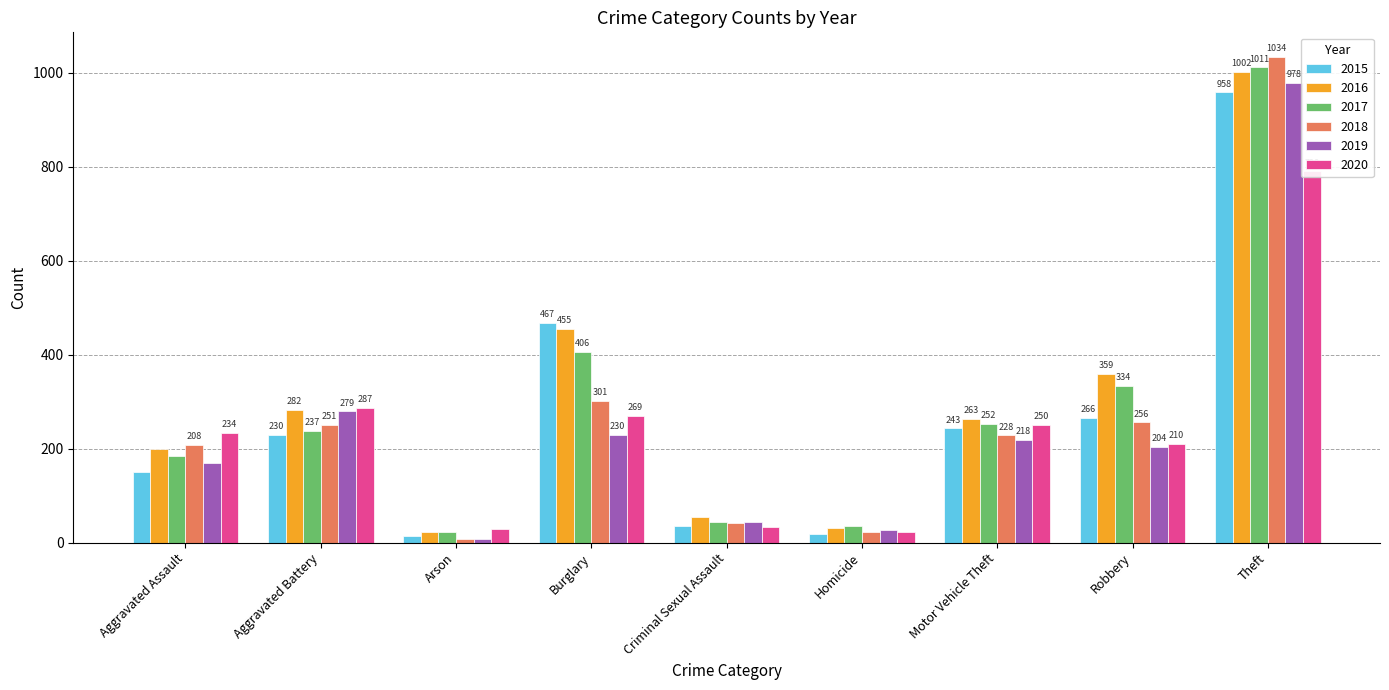

What is the difference between the 2018 values at Motor Vehicle Theft and Theft?

806